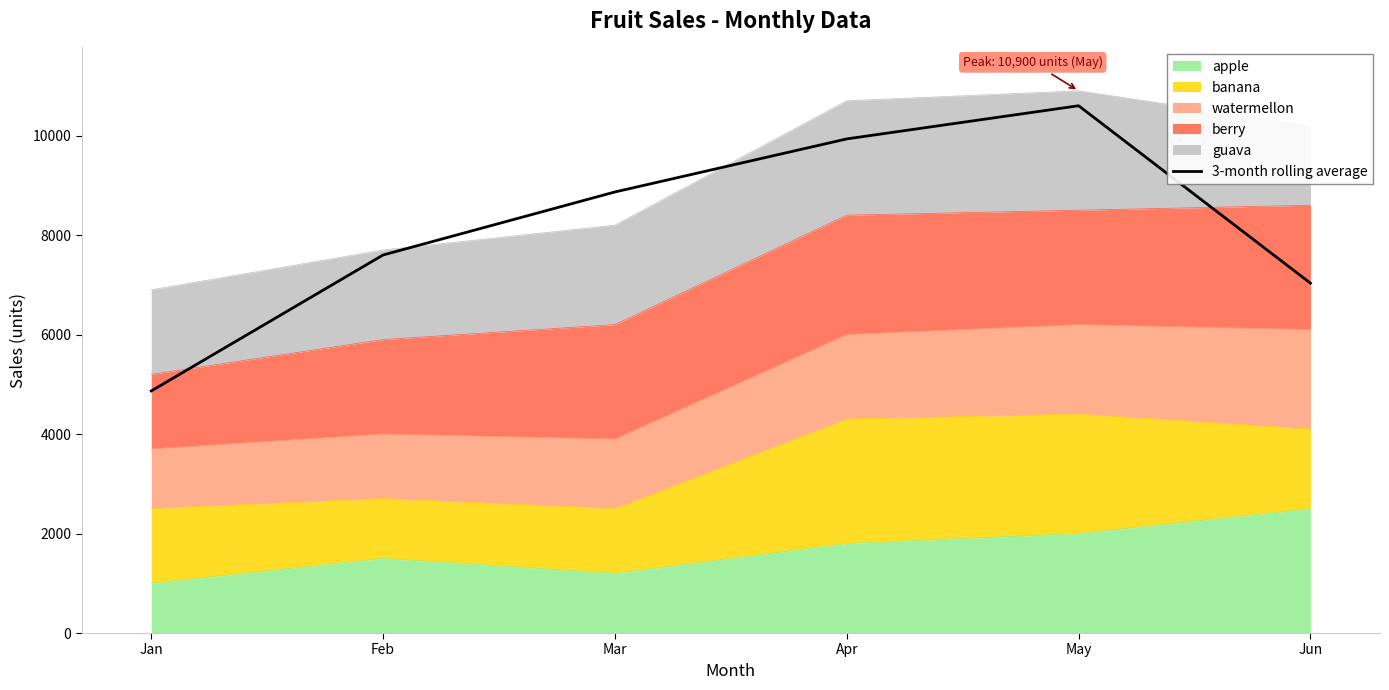

Read the value at Feb.

7600.0